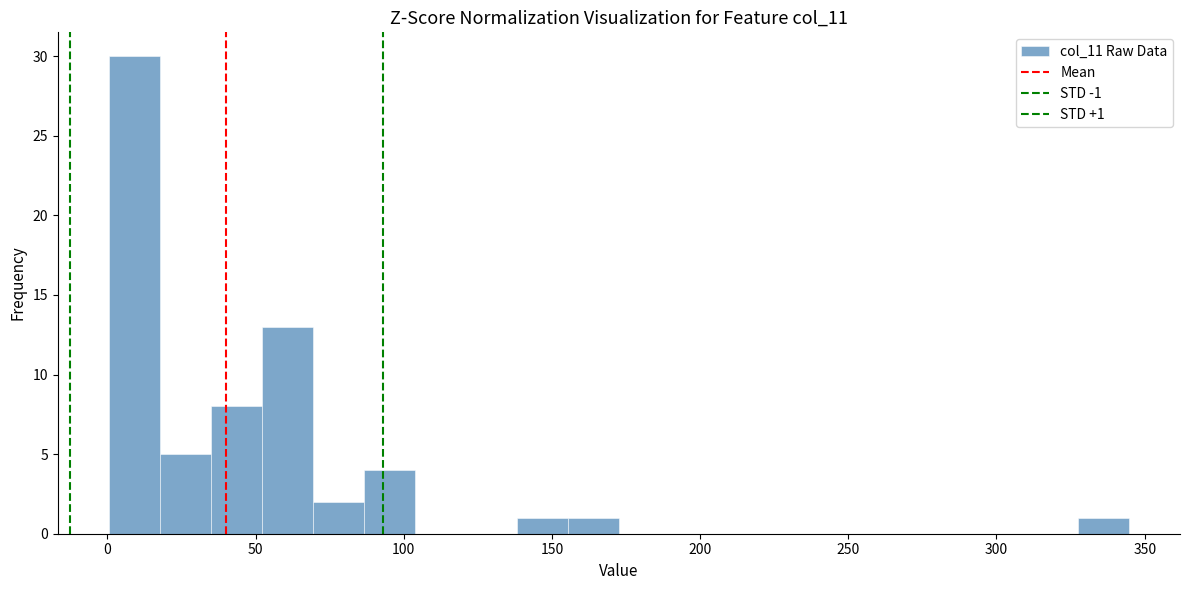

Around what value on the x-axis is the tallest bar? Give the approximate position of its centre, as read against the axis.

10